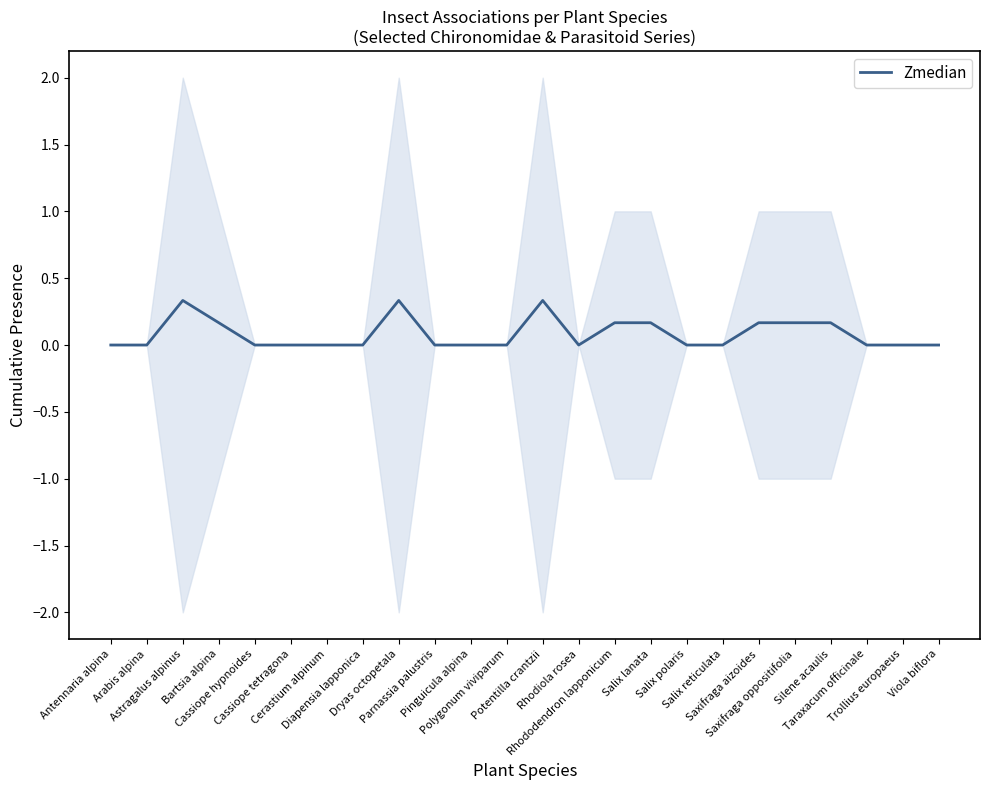

List the labels in order of value, smallest first.

Antennaria alpina, Arabis alpina, Cassiope hypnoides, Cassiope tetragona, Cerastium alpinum, Diapensia lapponica, Parnassia palustris, Pinguicula alpina, Polygonum viviparum, Rhodiola rosea, Salix polaris, Salix reticulata, Taraxacum officinale, Trollius europaeus, Viola biflora, Bartsia alpina, Rhododendron lapponicum, Salix lanata, Saxifraga aizoides, Saxifraga oppositifolia, Silene acaulis, Astragalus alpinus, Dryas octopetala, Potentilla crantzii